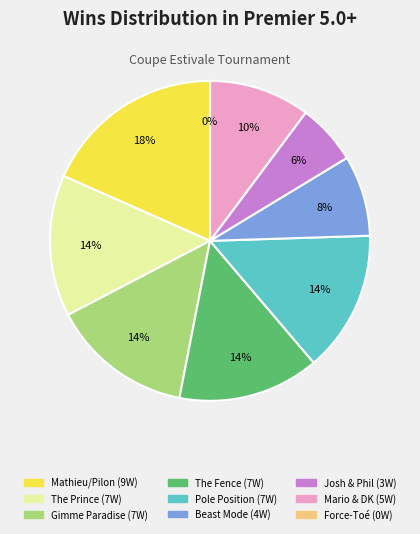

Count the number of slices in the pie.

9